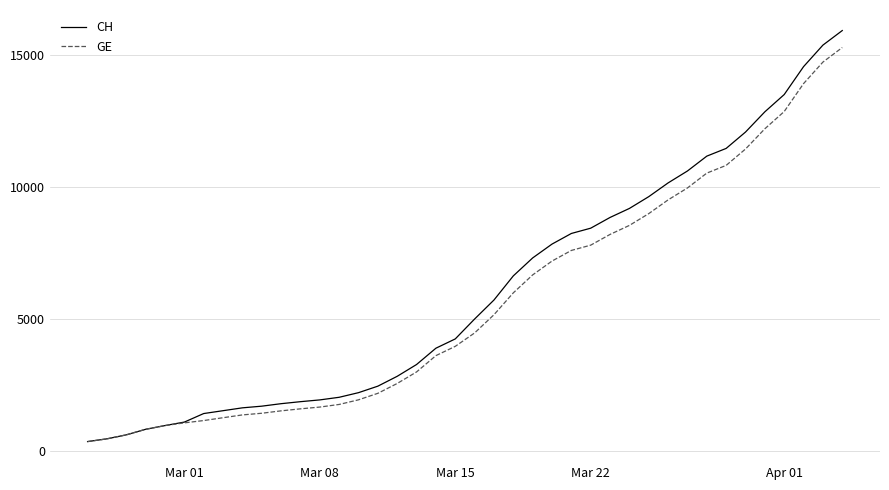

How many values in the CH series are below 5012?

20